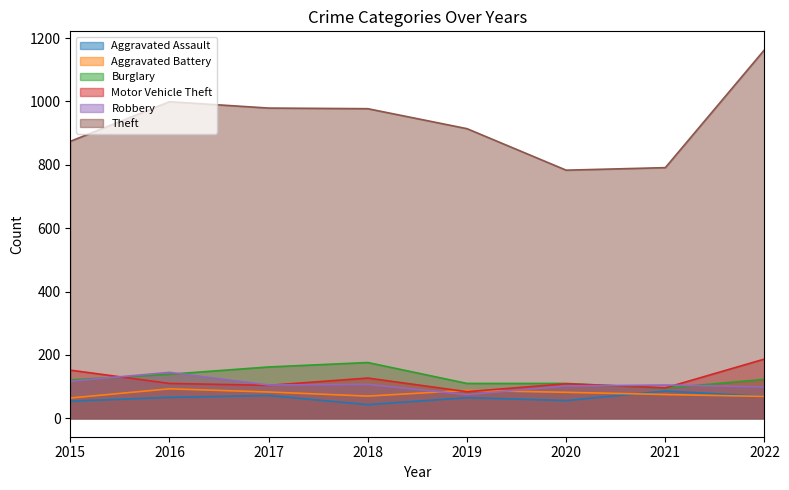

How many lines are shown in the chart?

6